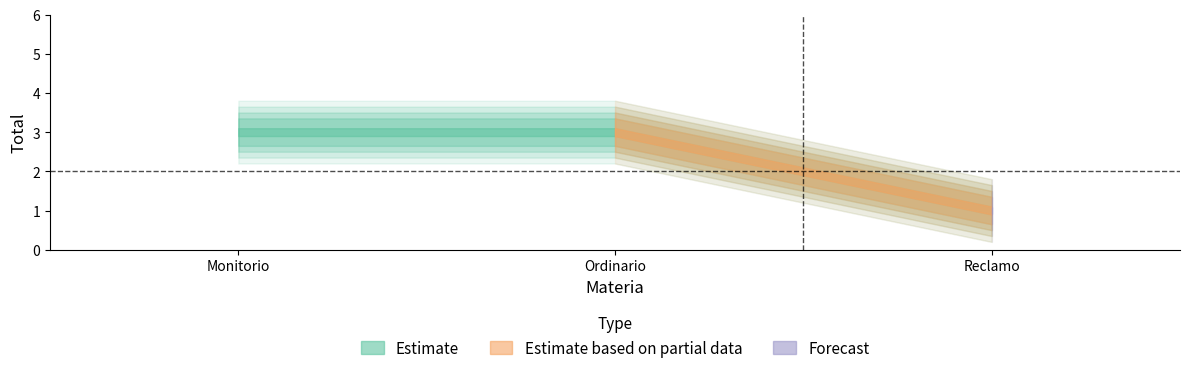

What is the minimum value for Forecast?

1